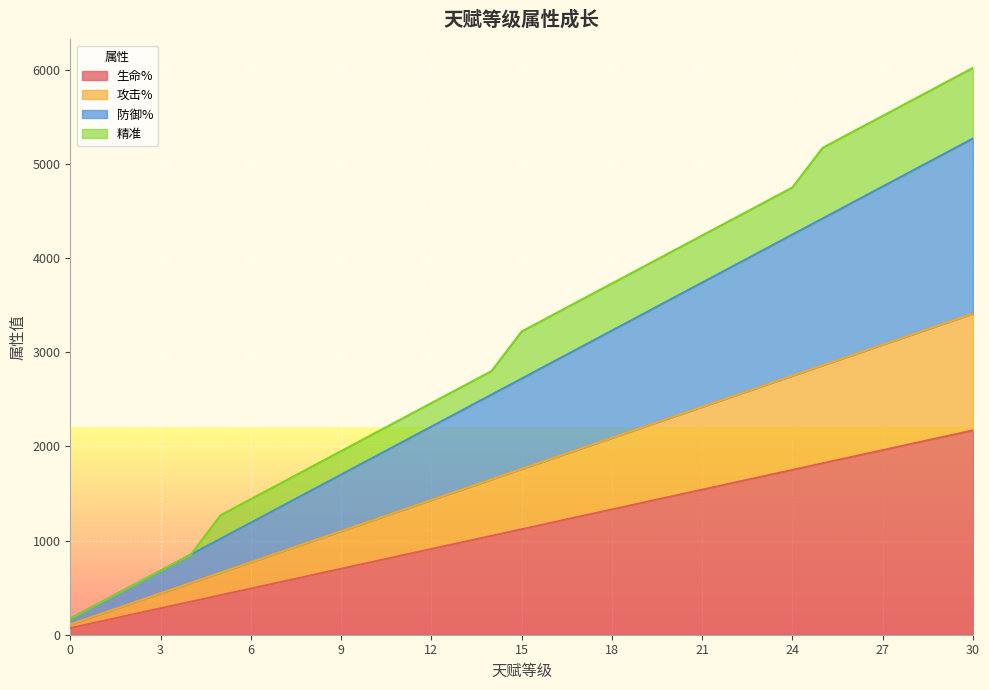

What is the sum of all 生命% values?

34720